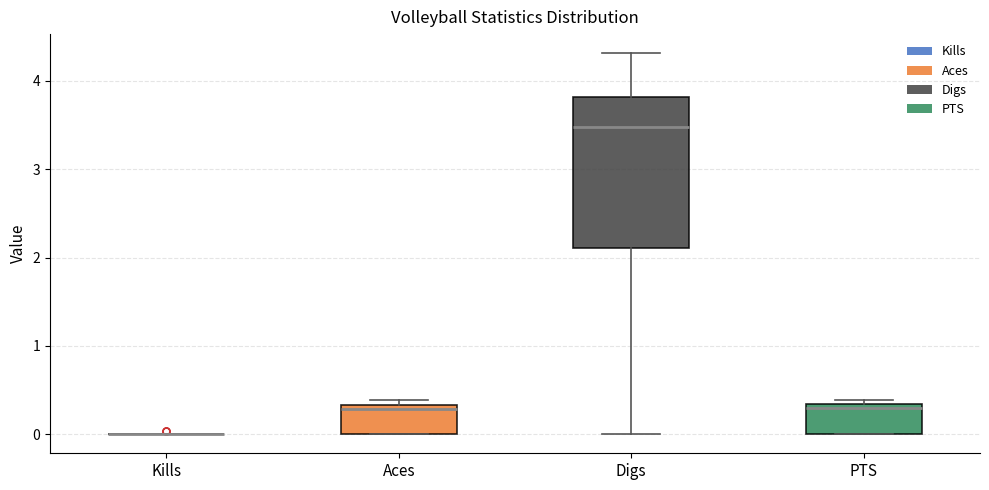

Reading left to right, transcribe this box plot: for each box, give where its median line is, the range the box spans, and where its two whiskers end, as read against the y-axis. The values are not printed on the chart, so give them approximately, as read against the axis.

Kills: box collapsed to a line at 0.0, whiskers 0.0 to 0.0
Aces: median 0.3 (just below the box's upper edge), box 0.0 to 0.3, whiskers 0.0 to 0.4
Digs: median 3.5, box 2.1 to 3.8, whiskers 0.0 to 4.3
PTS: median 0.3 (just below the box's upper edge), box 0.0 to 0.3, whiskers 0.0 to 0.4